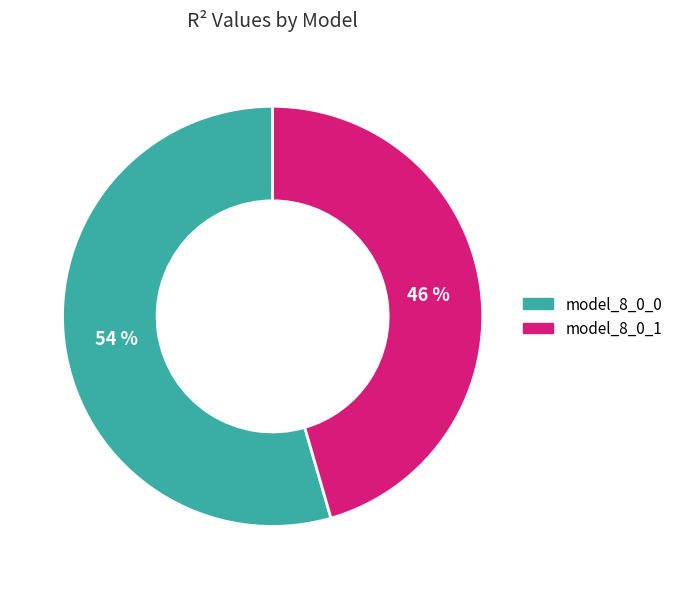

Which category has the biggest portion of the pie?

model_8_0_0